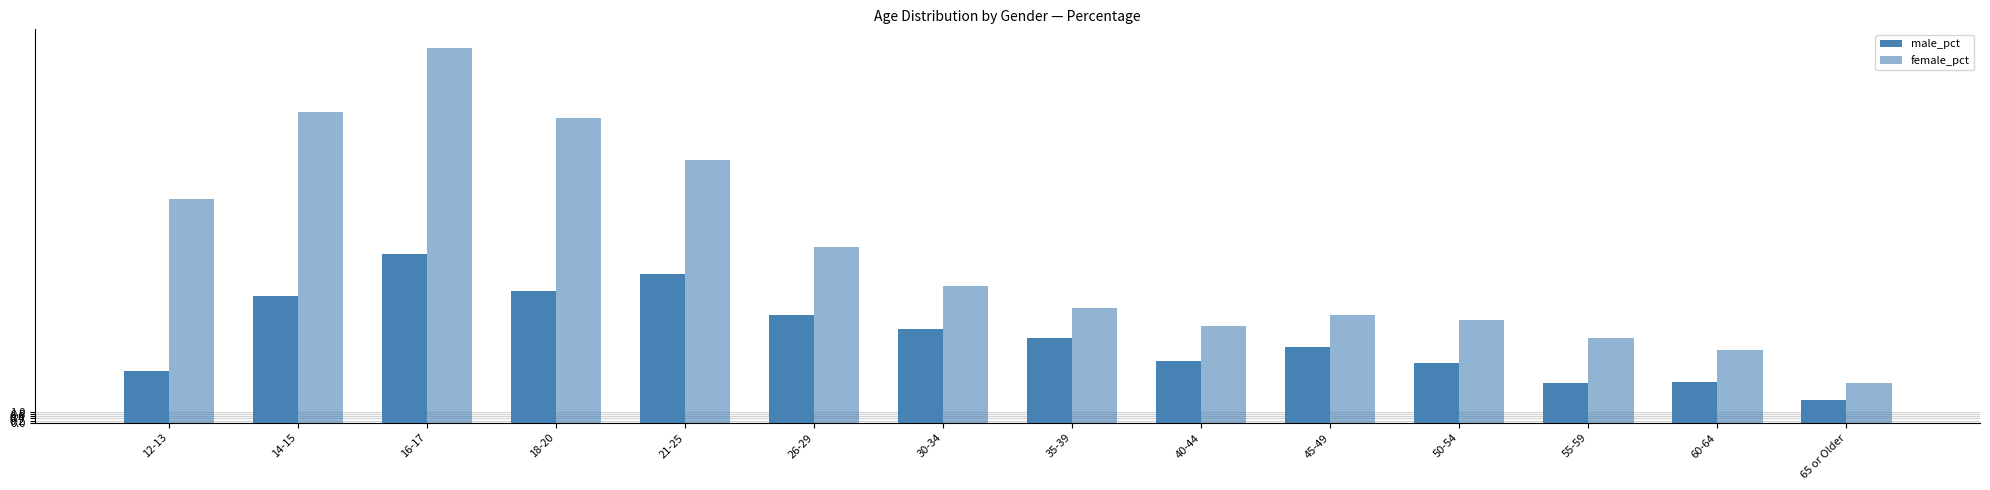

What position from the left is 12-13?

1